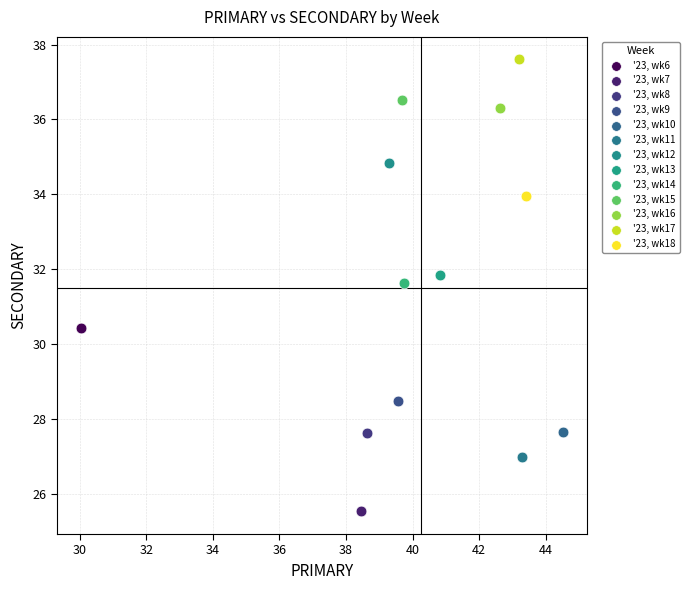

What are all the series names shown in the legend?

'23, wk6, '23, wk7, '23, wk8, '23, wk9, '23, wk10, '23, wk11, '23, wk12, '23, wk13, '23, wk14, '23, wk15, '23, wk16, '23, wk17, '23, wk18